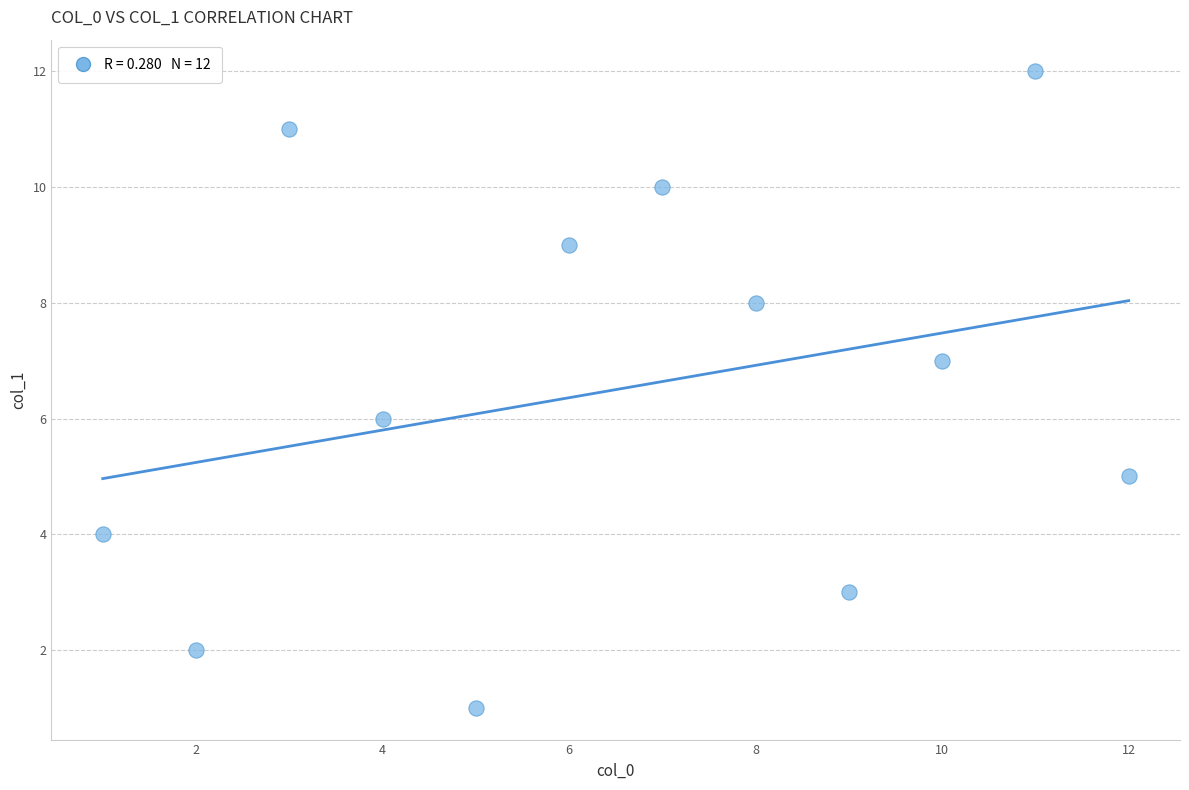

What is the range of X values (max minus min)?

11